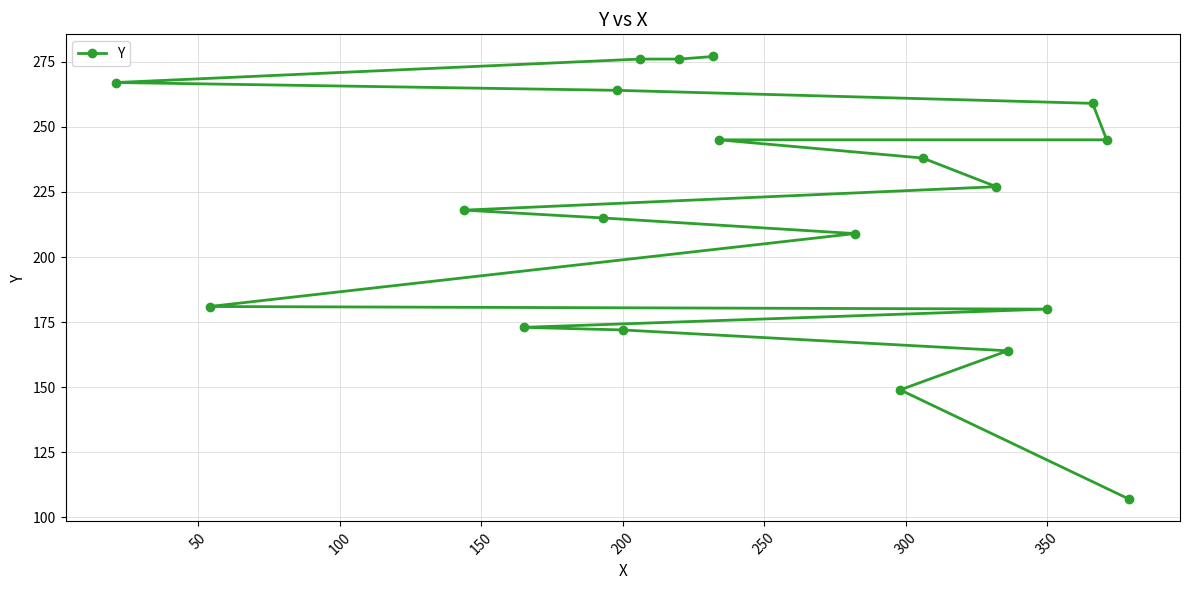

What is the average value?

217